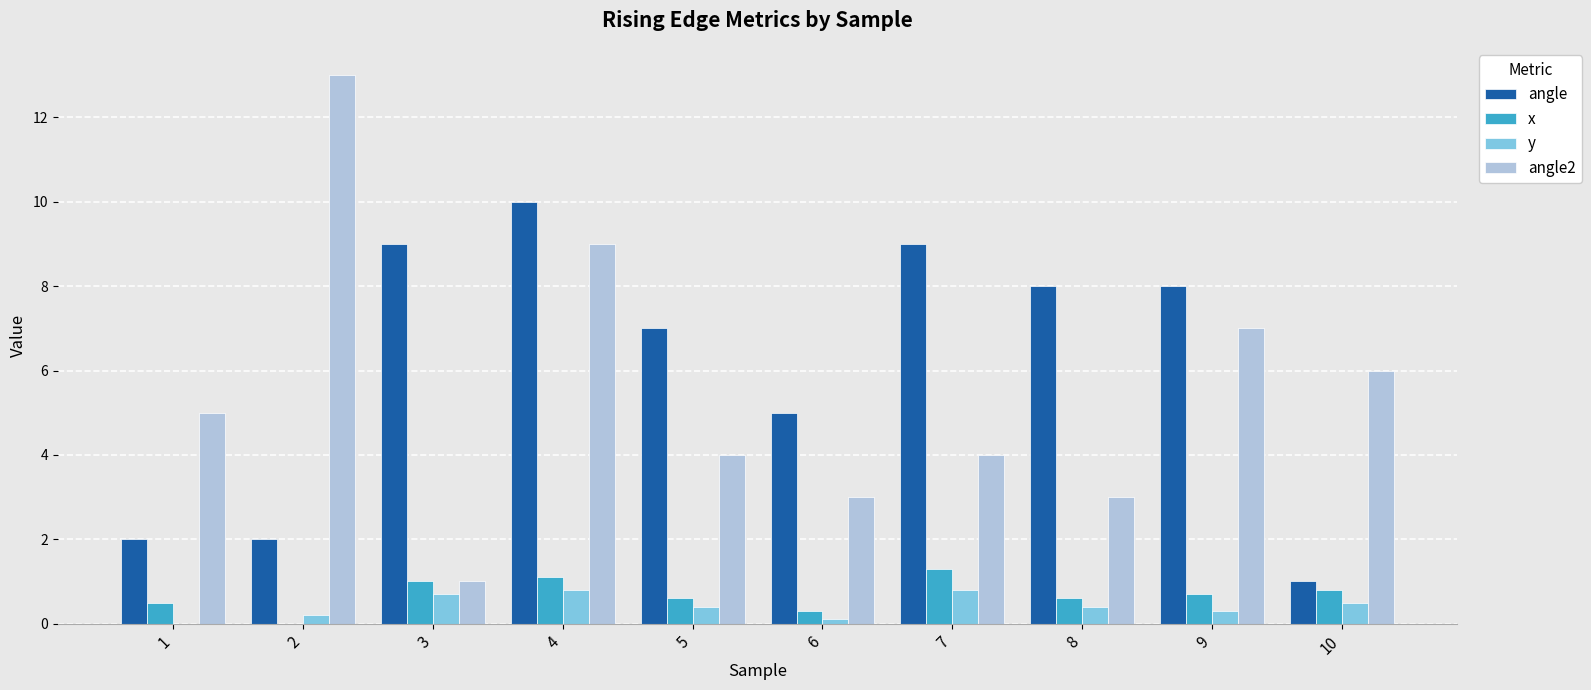

What is the maximum value for angle?

10.0